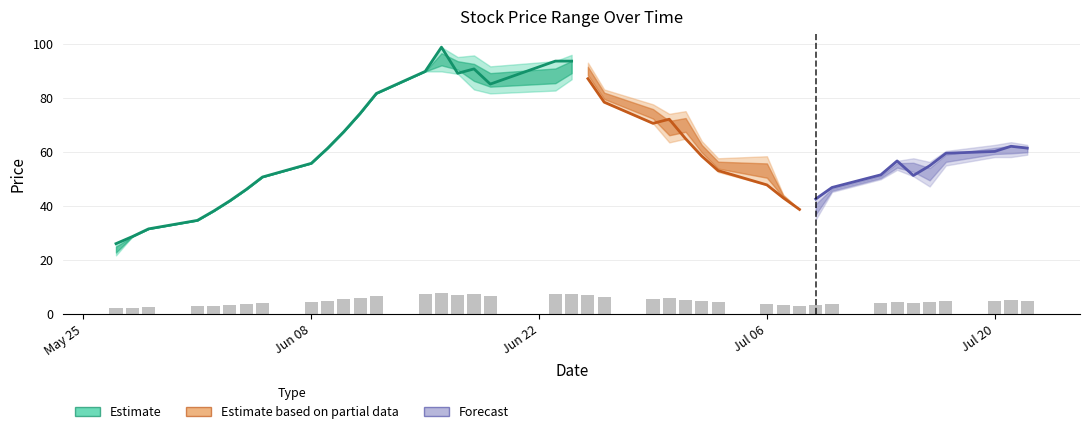

At which label is high closest to 62?

2015-07-20